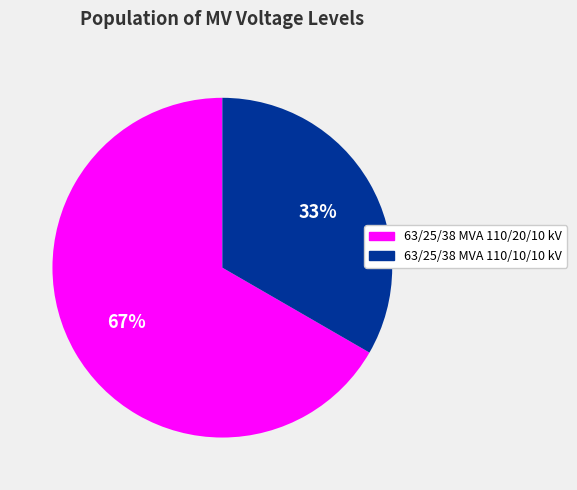

True or false: 63/25/38 MVA 110/20/10 kV accounts for 67% of the total.

True